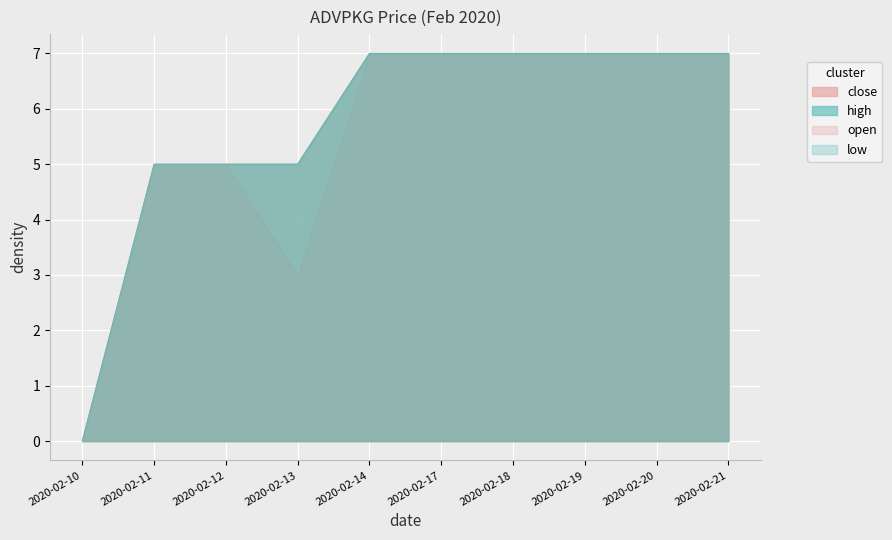

What is the difference between the maximum and second lowest values in the high series?

2.0